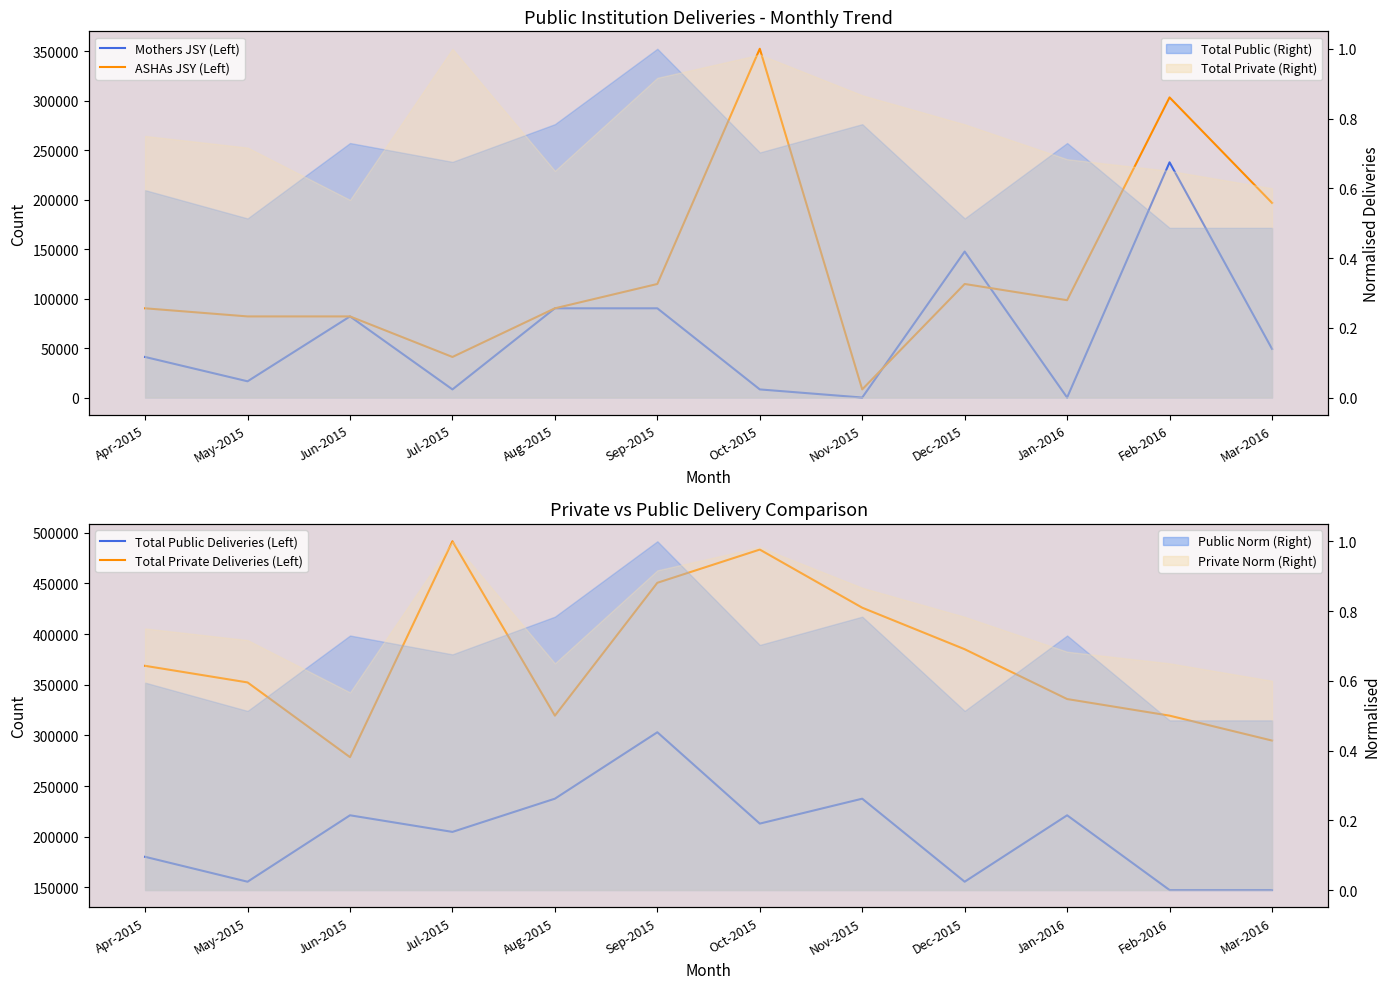

Rank the categories by ASHAs JSY (Left) value from lowest to highest.

Nov-2015, Jul-2015, May-2015, Jun-2015, Apr-2015, Aug-2015, Jan-2016, Sep-2015, Dec-2015, Mar-2016, Feb-2016, Oct-2015